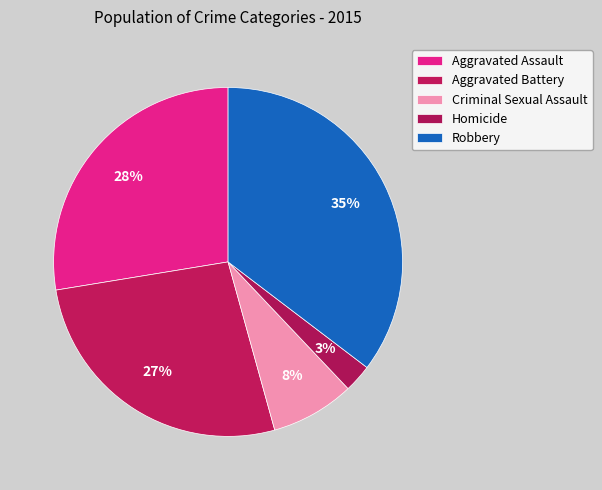

Count the number of slices in the pie.

5